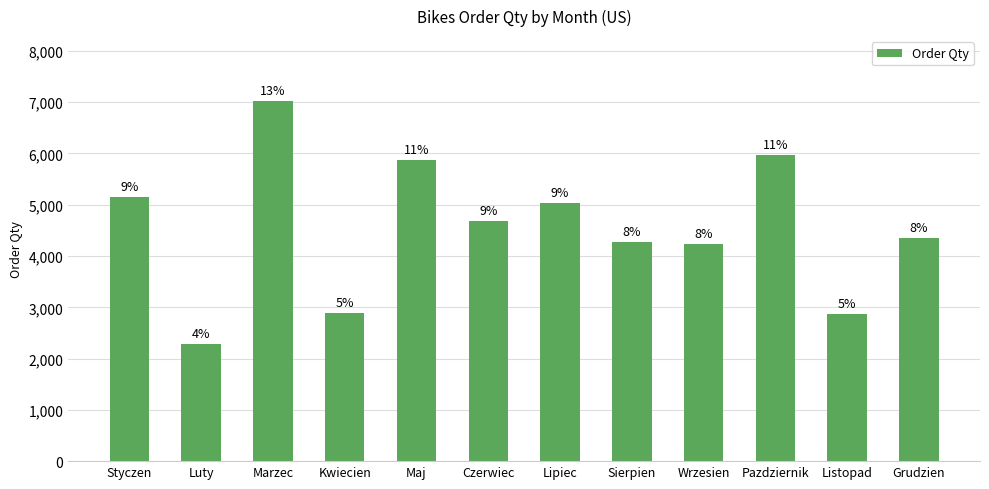

Reading left to right, list all the values displayed in this chart.

5143	2290	7025	2891	5877	4690	5038	4275	4227	5970	2868	4344